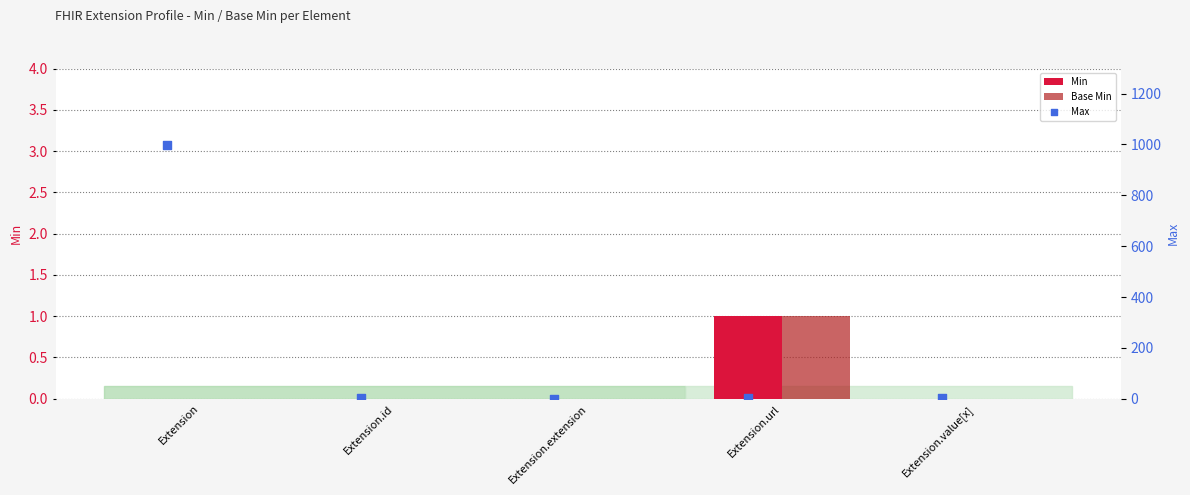

Which series reaches the minimum Y coordinate?

Min